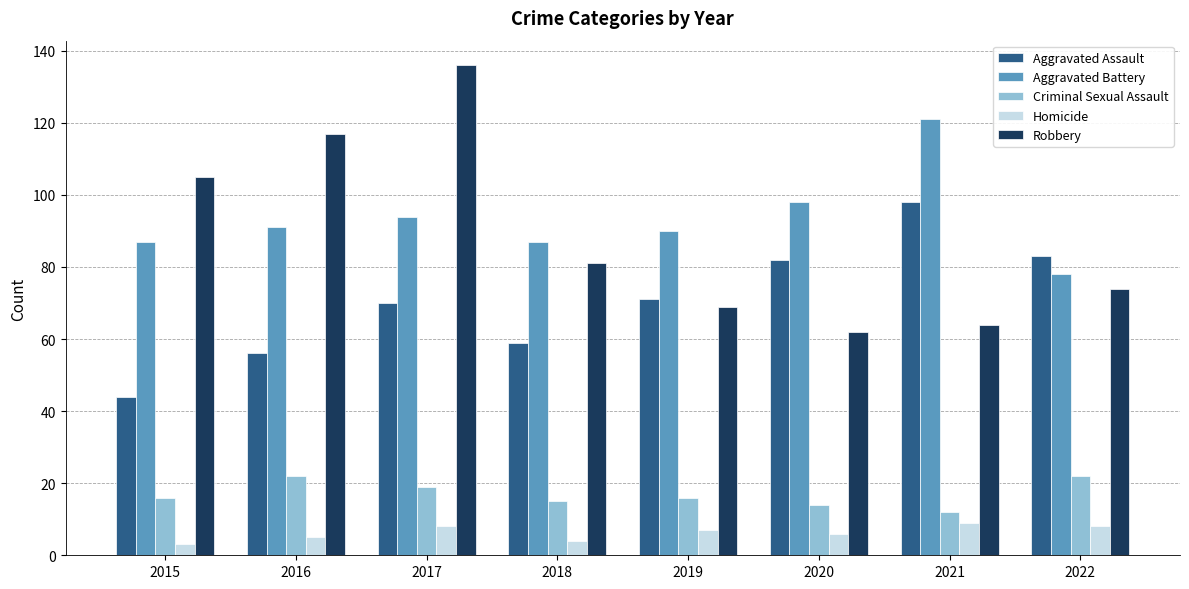

The Aggravated Assault series shows 45 at 2022. True or false?

False